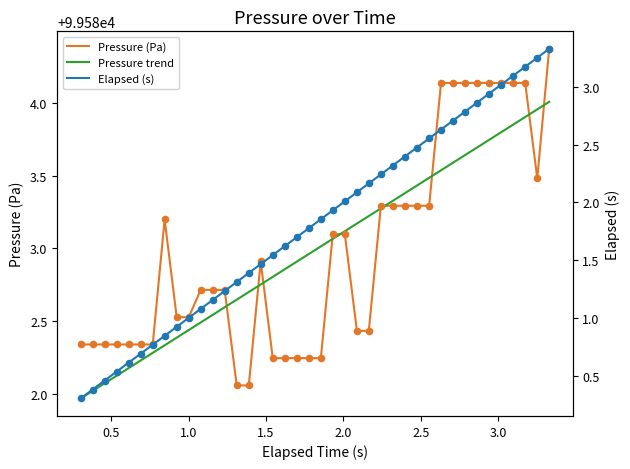

At how many categories does at least one series exceed 9569?

40